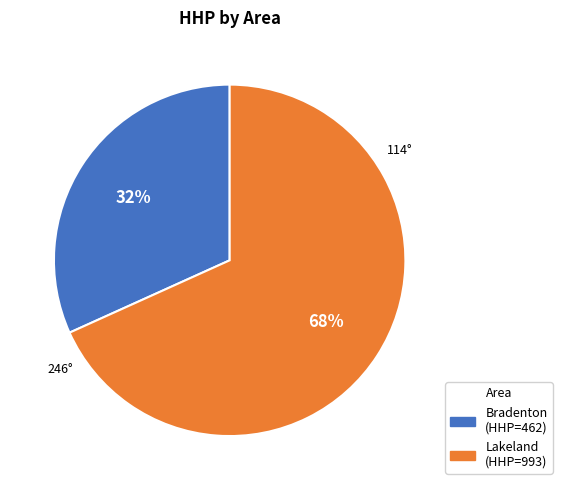

How many slices are in this pie chart?

2